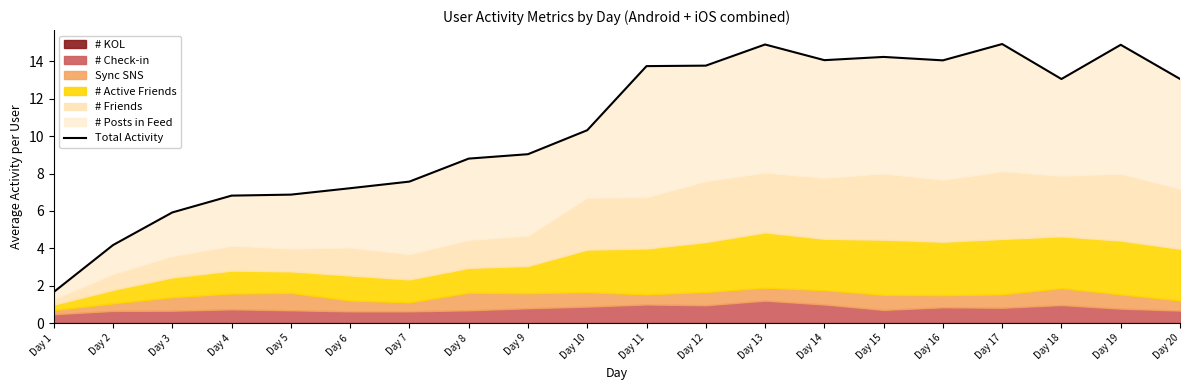

How many lines are shown in the chart?

1